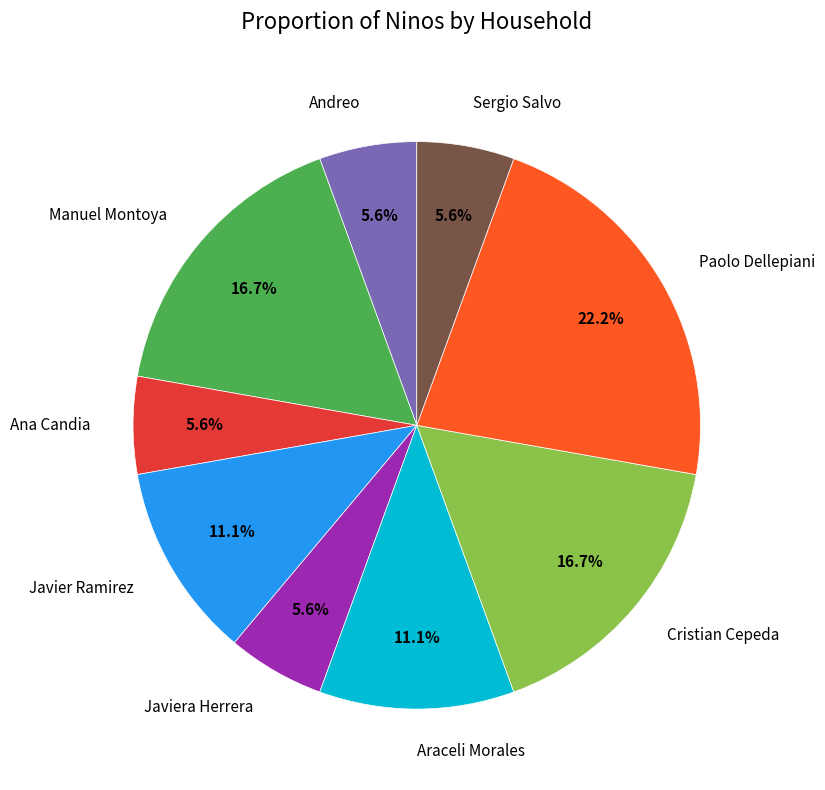

Approximately how many times larger is the value at Javier Ramirez compared to Araceli Morales?

1.0